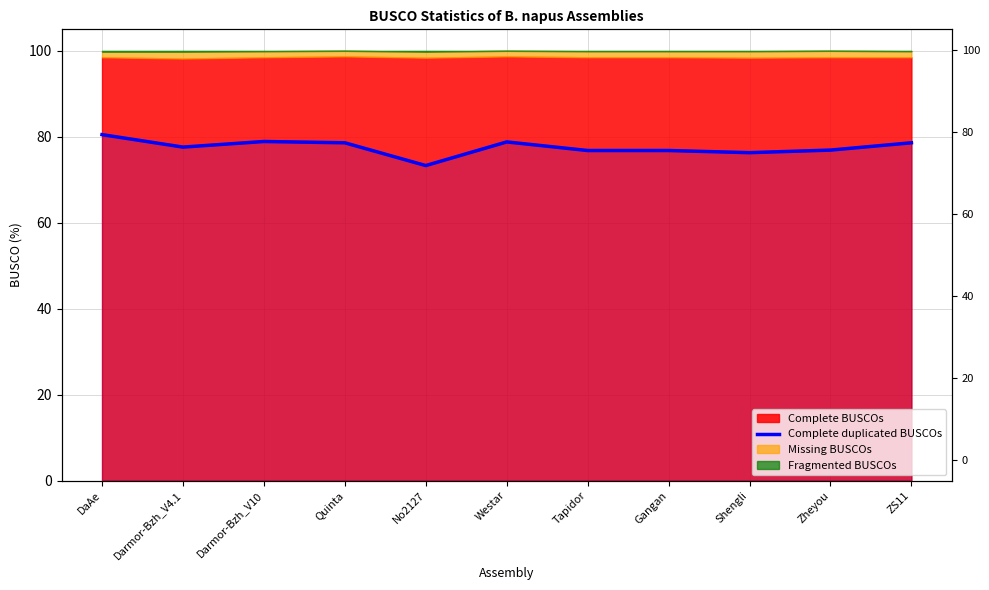

What is the difference between the maximum and minimum values?

7.2